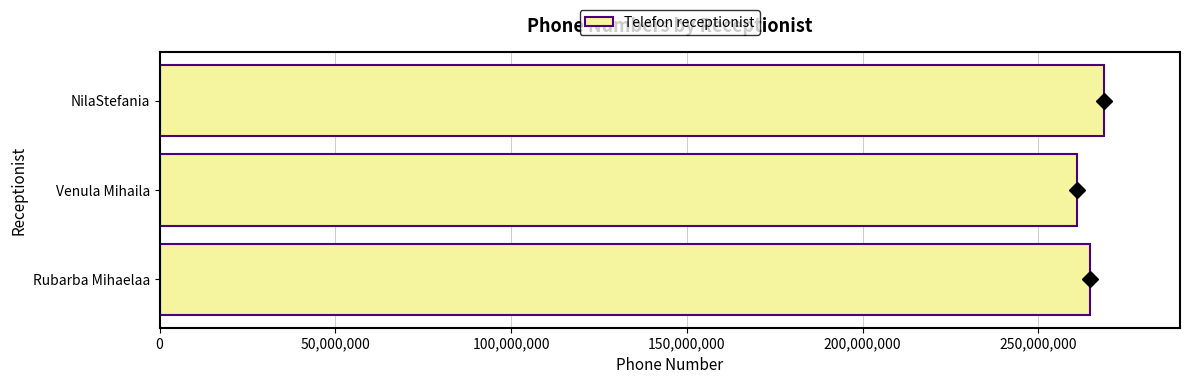

What is the greatest value displayed?

268774112